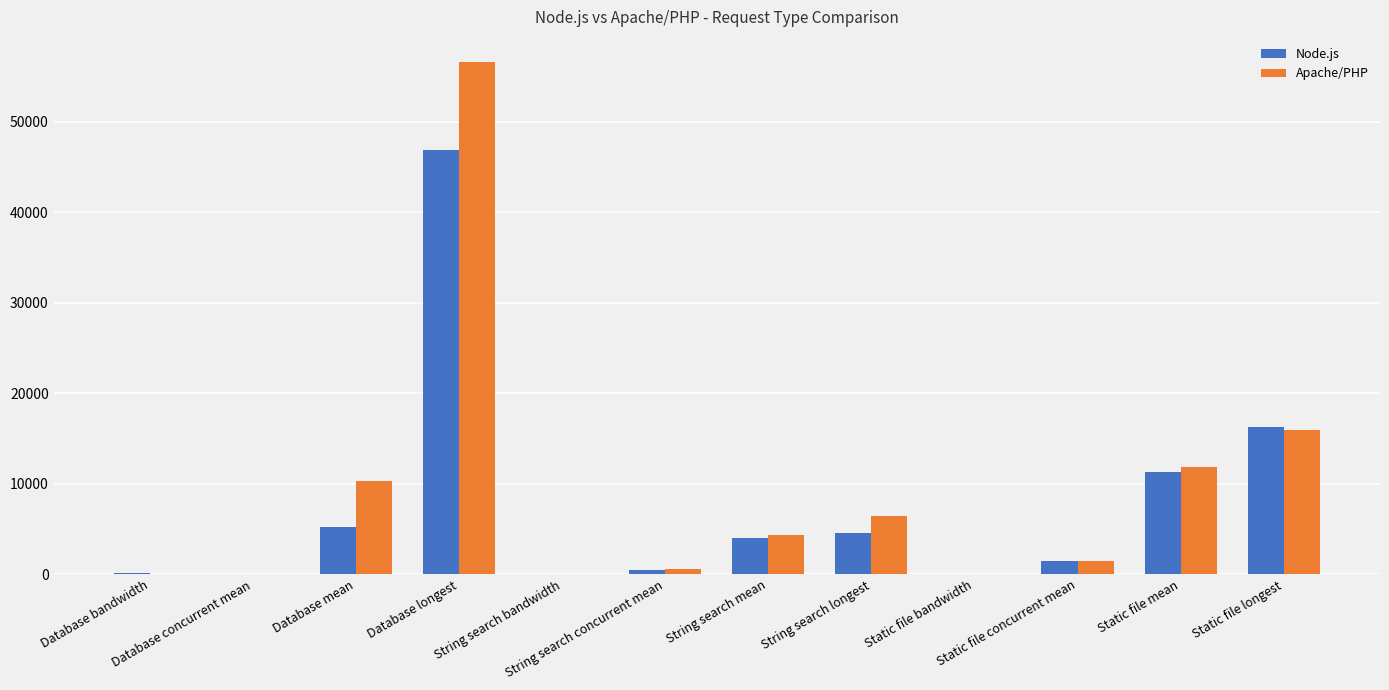

What is the maximum value for Apache/PHP?

56529.2